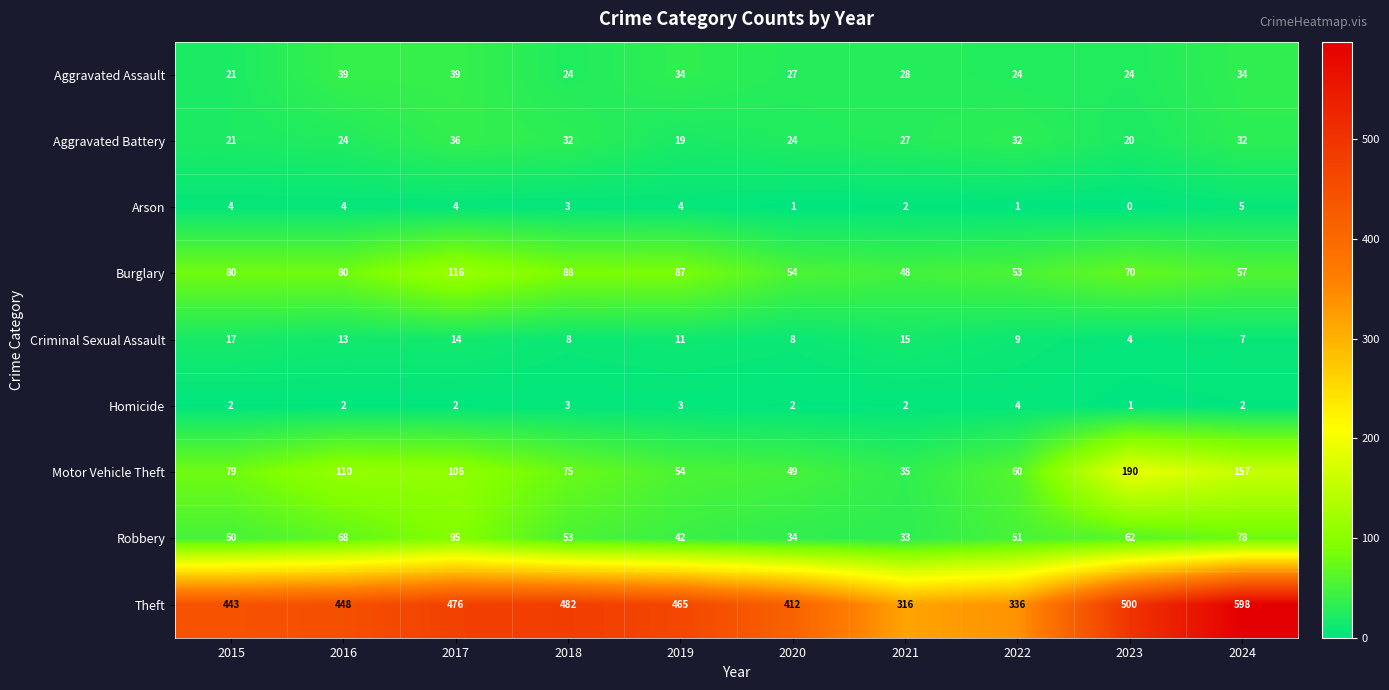

What is the spread (max minus min) of values at 2022?

335